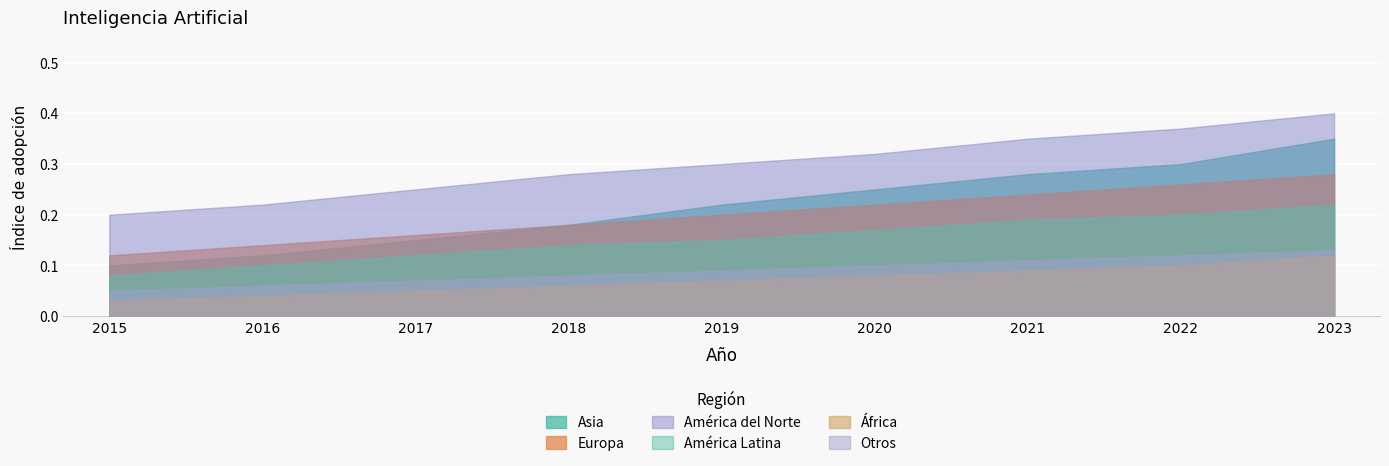

True or false: Asia and Europa cross at least once.

False